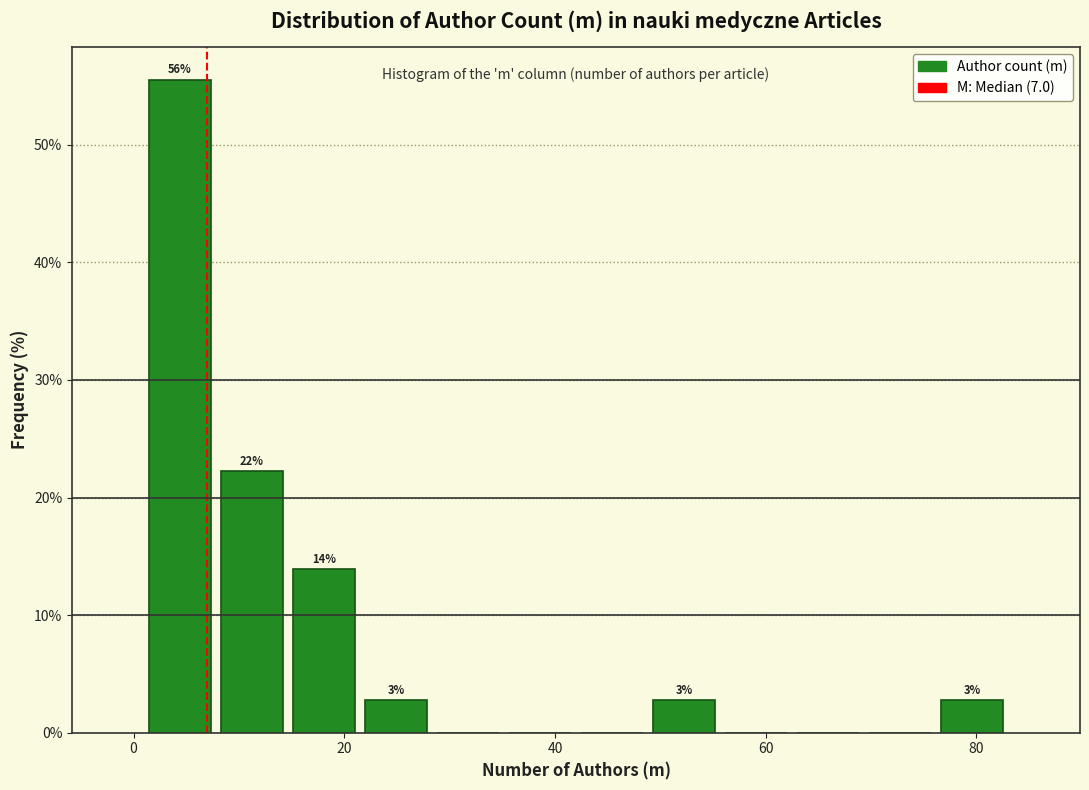

Around what value on the x-axis is the tallest bar? Give the approximate position of its centre, as read against the axis.

4